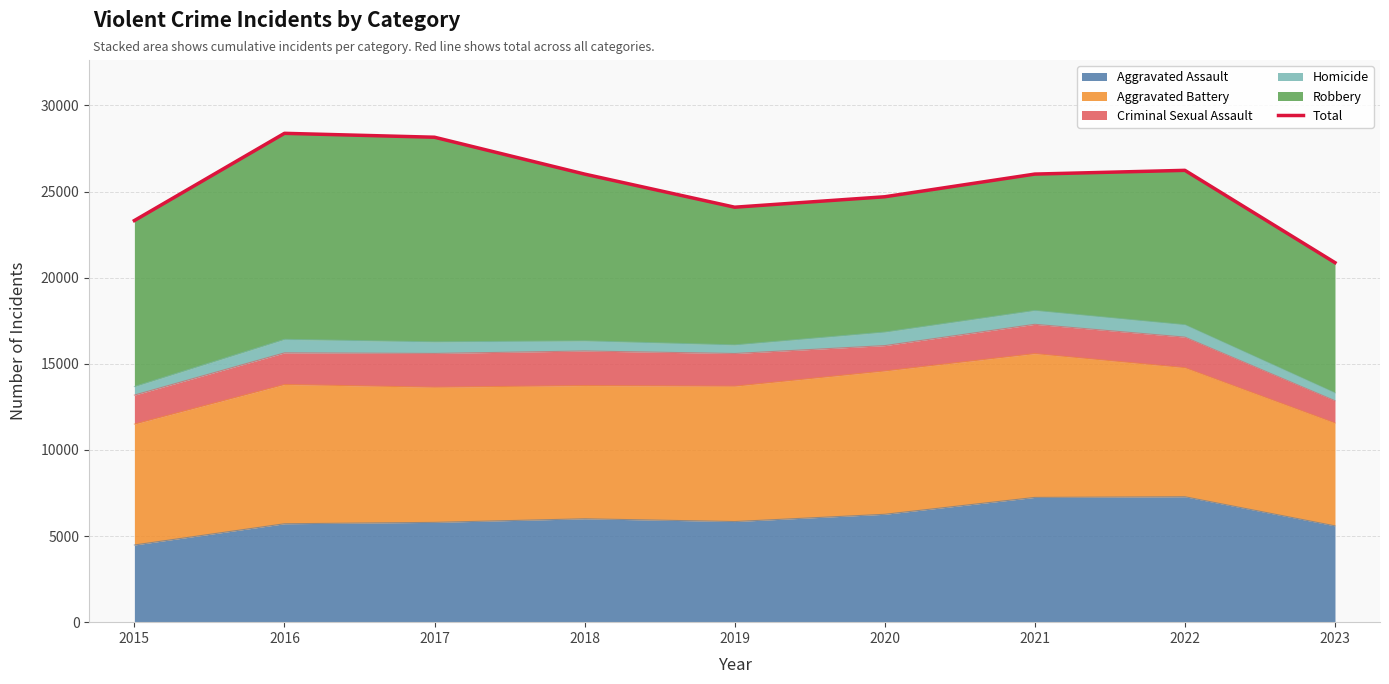

Reading left to right, list all the values displayed in this chart.

23315	28379	28152	26012	24090	24696	26013	26230	20873